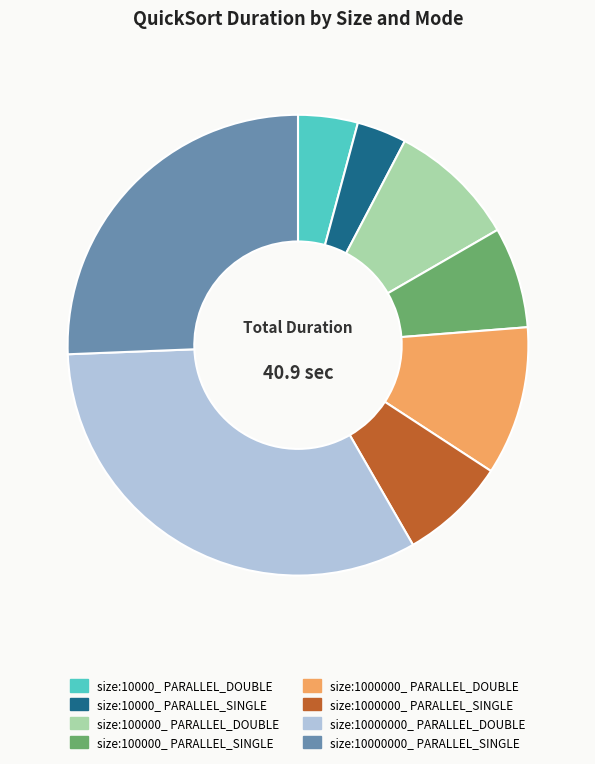

Is there a majority slice in this chart?

No